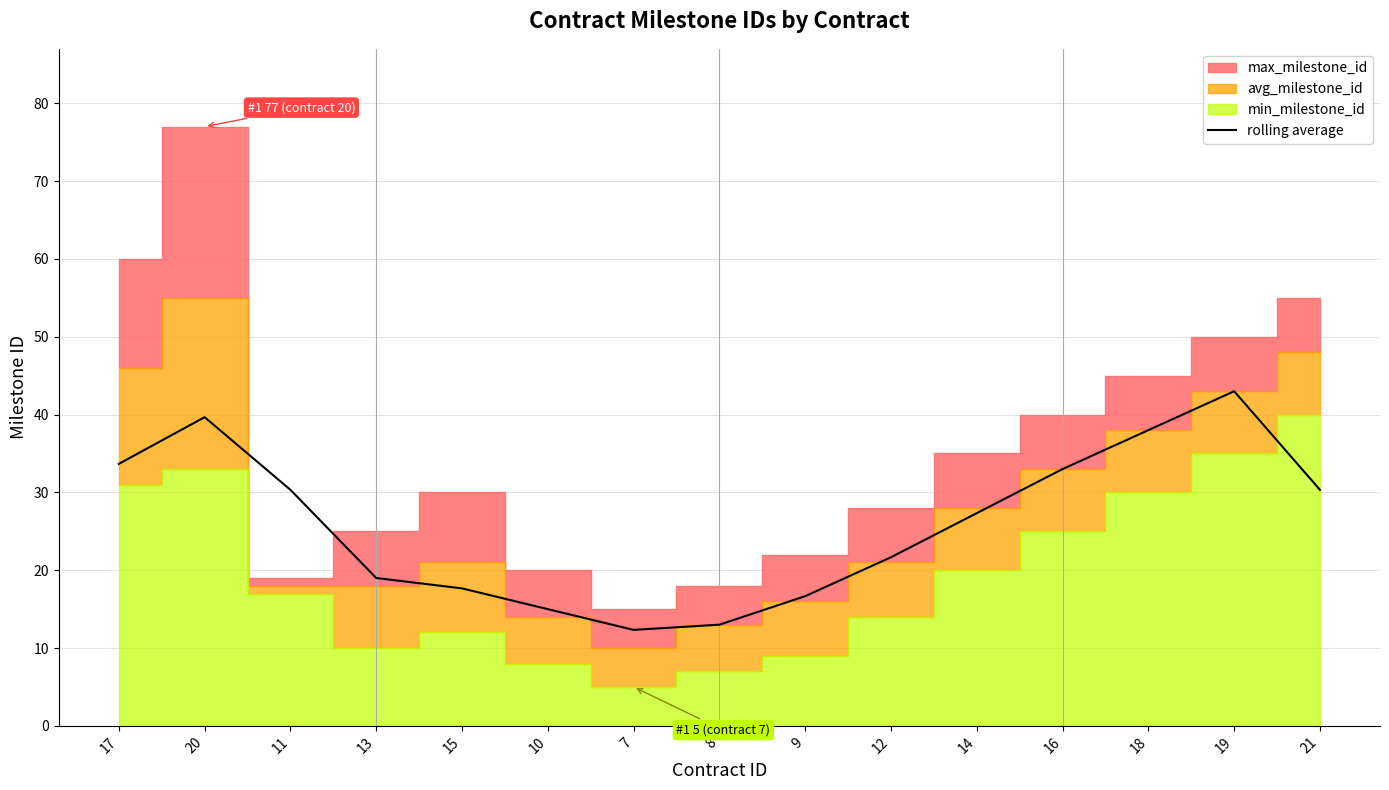

True or false: the data has more than 1 interior local peaks.

True